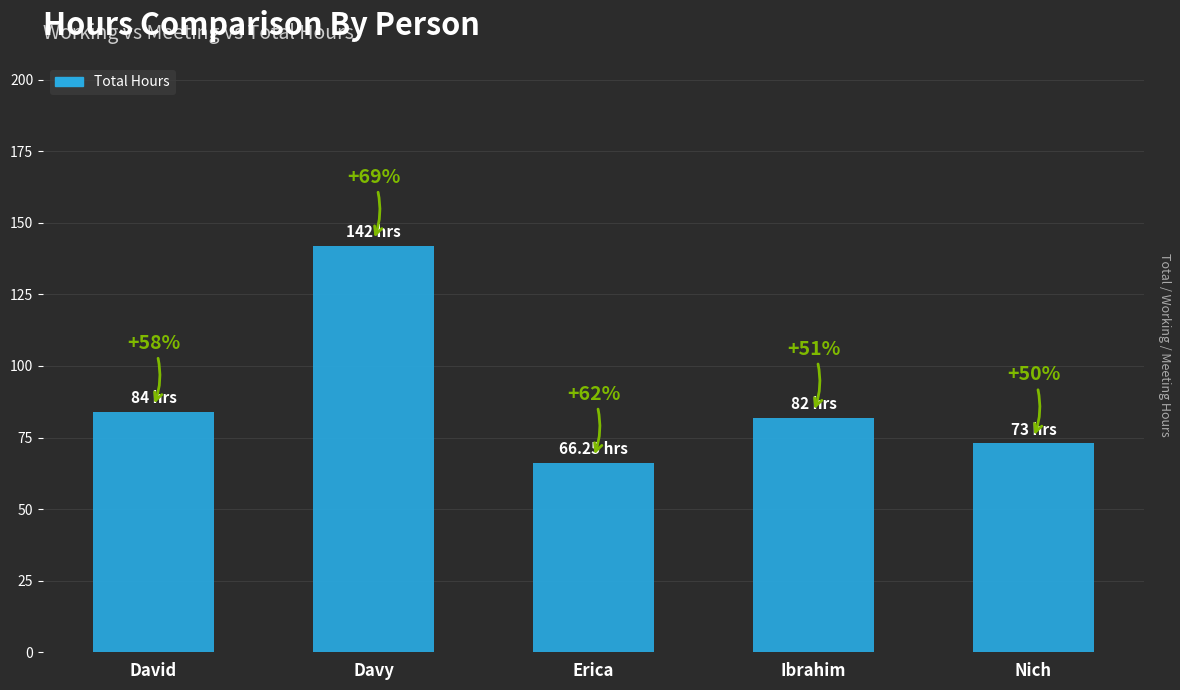

What is the minimum value shown in the chart?

66.2